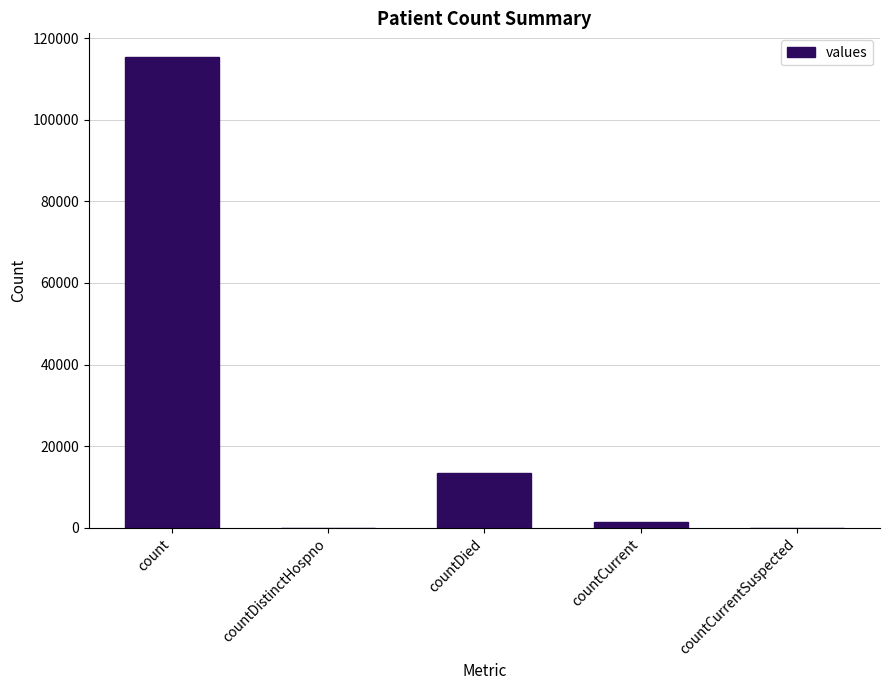

True or false: the data shows 1383 at countCurrent.

True